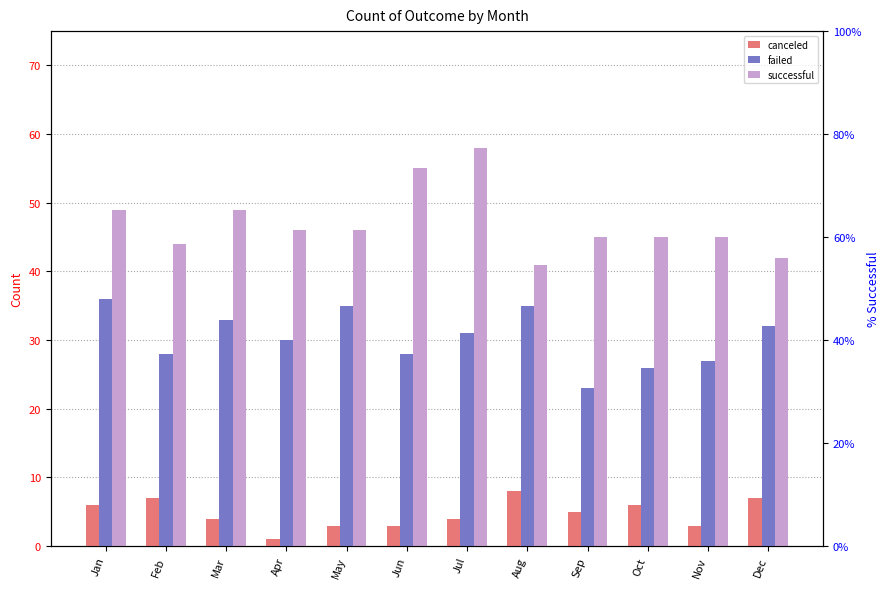

Which label corresponds to the smallest value in the chart?

Apr